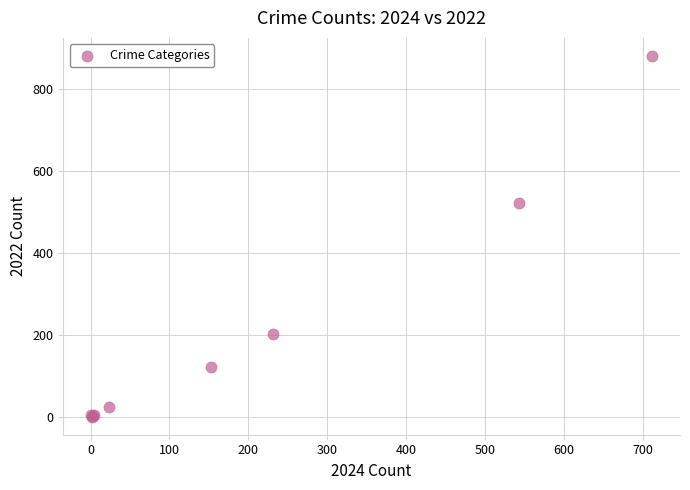

What Y value in the scatter plot is closest to 440?

521